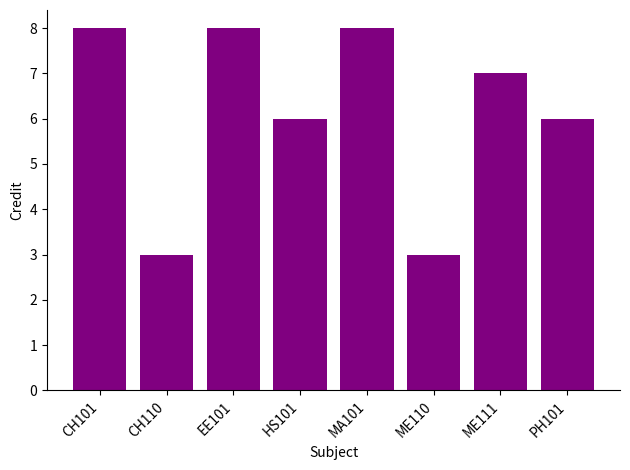

Between CH110 and HS101, which is larger?

HS101